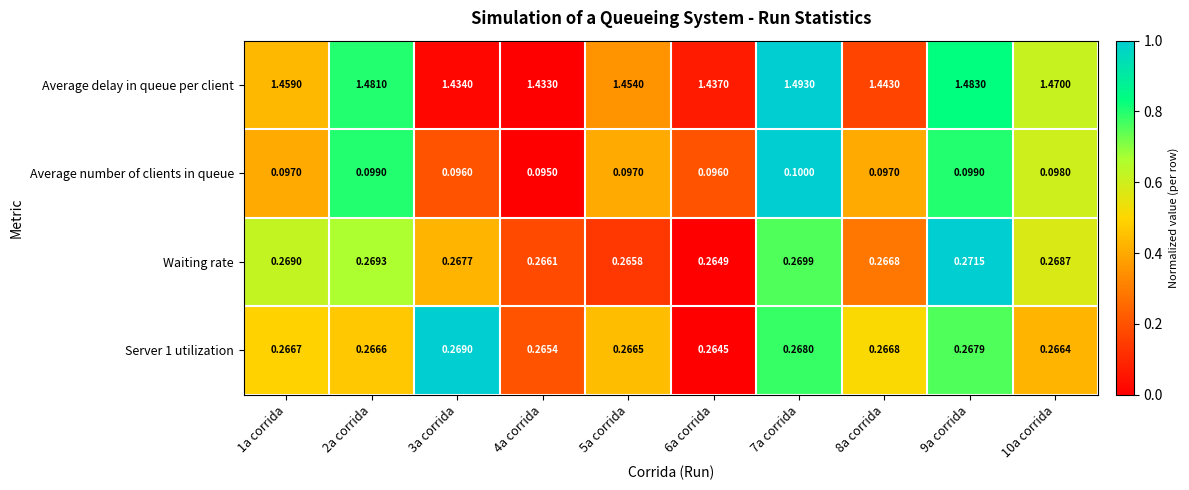

Which series has the widest spread of values?

Average delay in queue per client